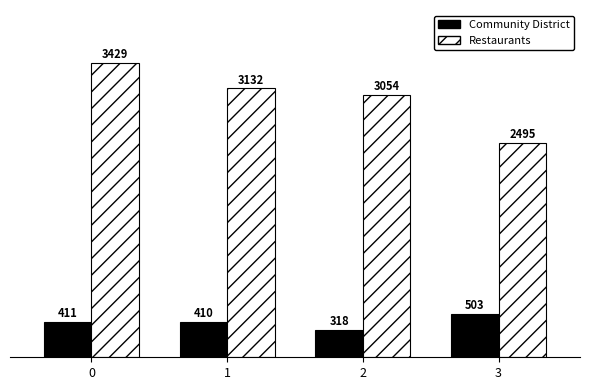

Which series has the widest spread of values?

Restaurants